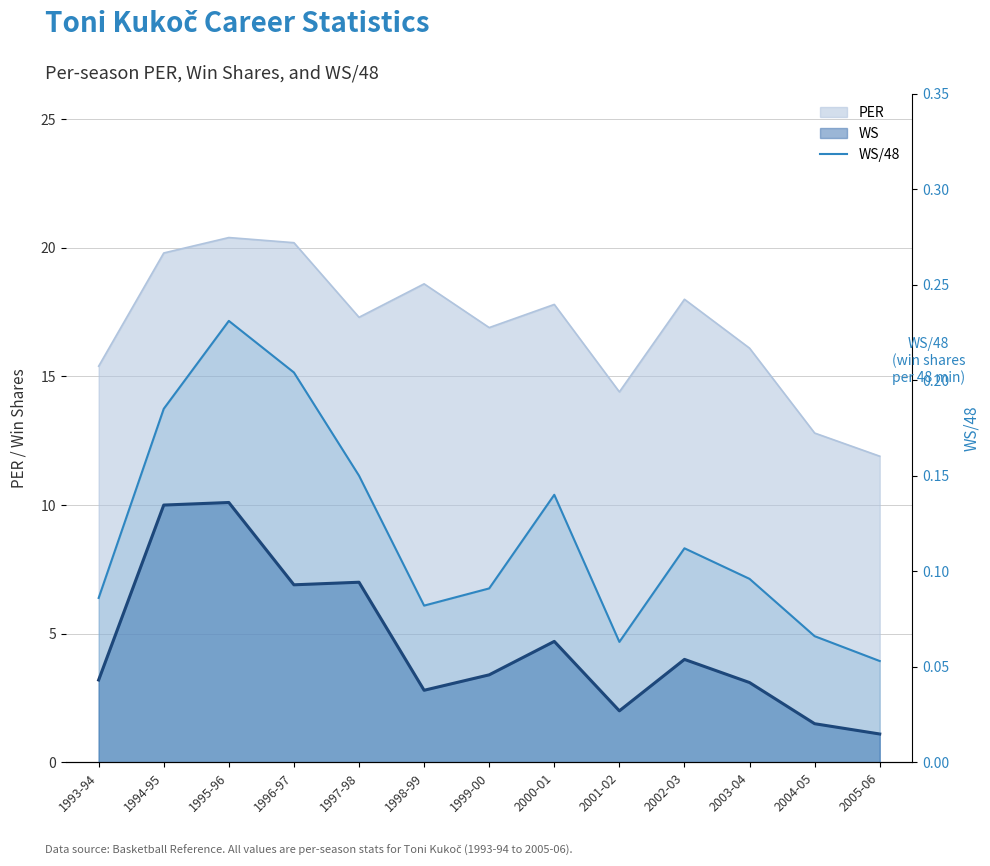

How many lines are shown in the chart?

1